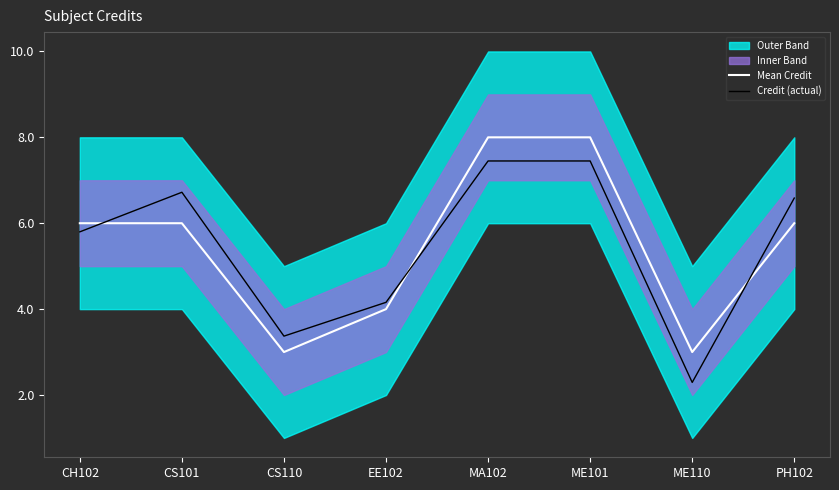

What is the minimum value for Credit (actual)?

2.3